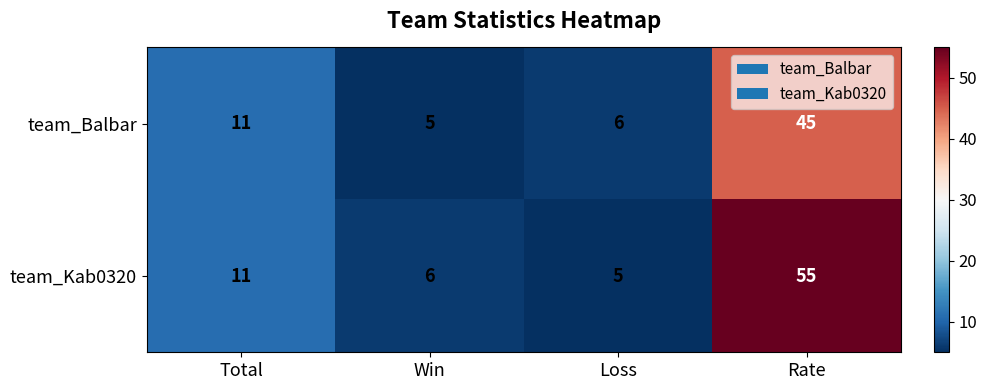

The value of team_Balbar at Loss is 6. True or false?

True